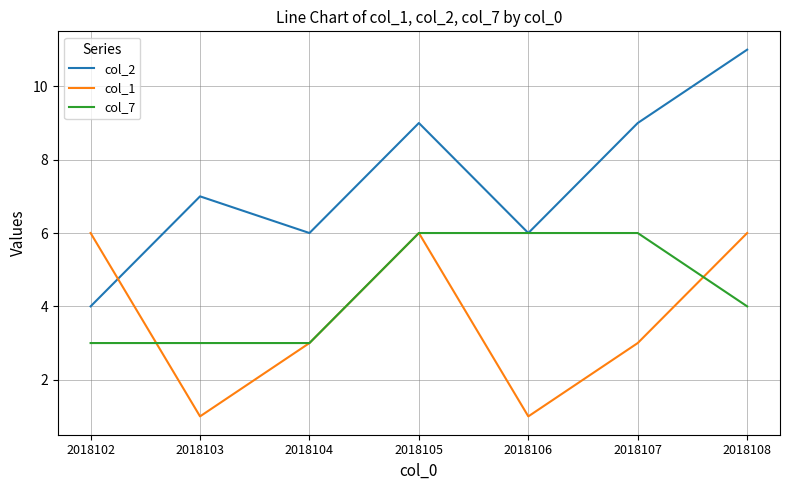

What is the difference between the maximum and minimum values in the col_1 series?

5